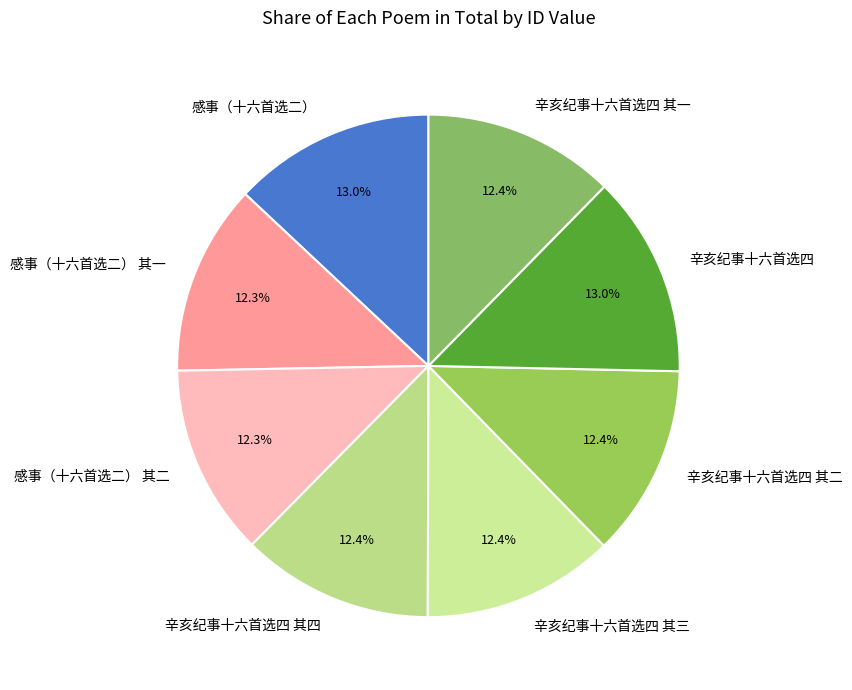

To the nearest percent, what percentage of the pie is 辛亥纪事十六首选四 其三?

12%